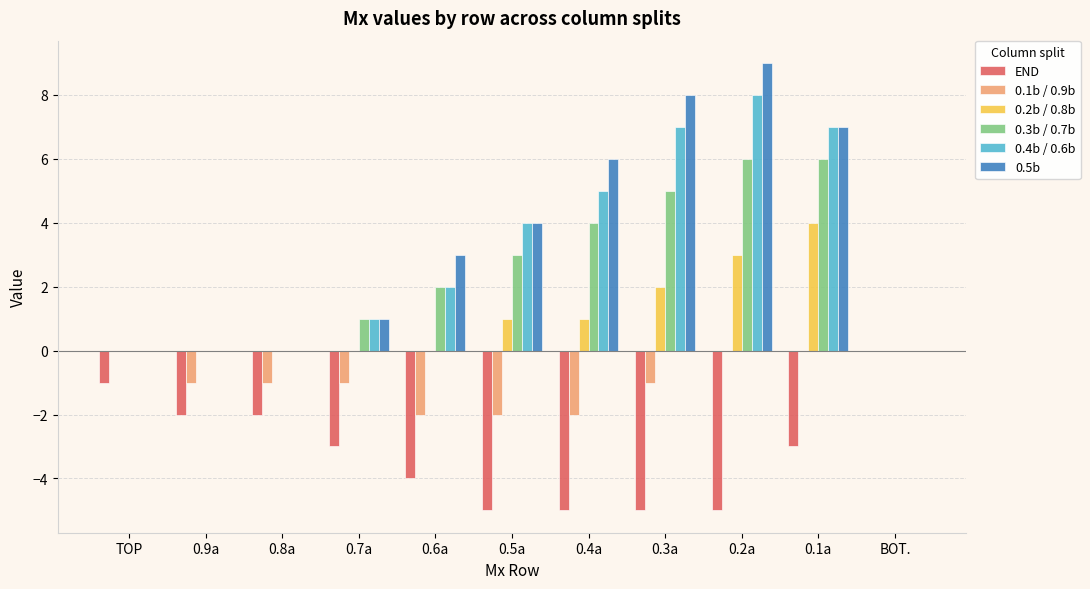

How many END values are between -5 and -2?

9